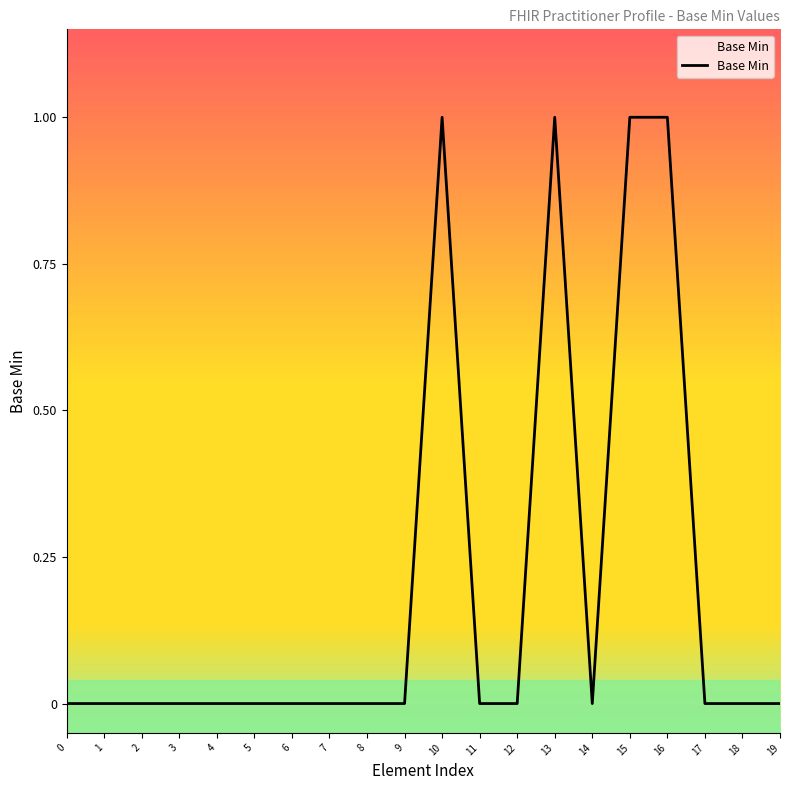

Reading left to right, what are all the values shown in this chart?

0=0	1=0	2=0	3=0	4=0	5=0	6=0	7=0	8=0	9=0	10=1	11=0	12=0	13=1	14=0	15=1	16=1	17=0	18=0	19=0